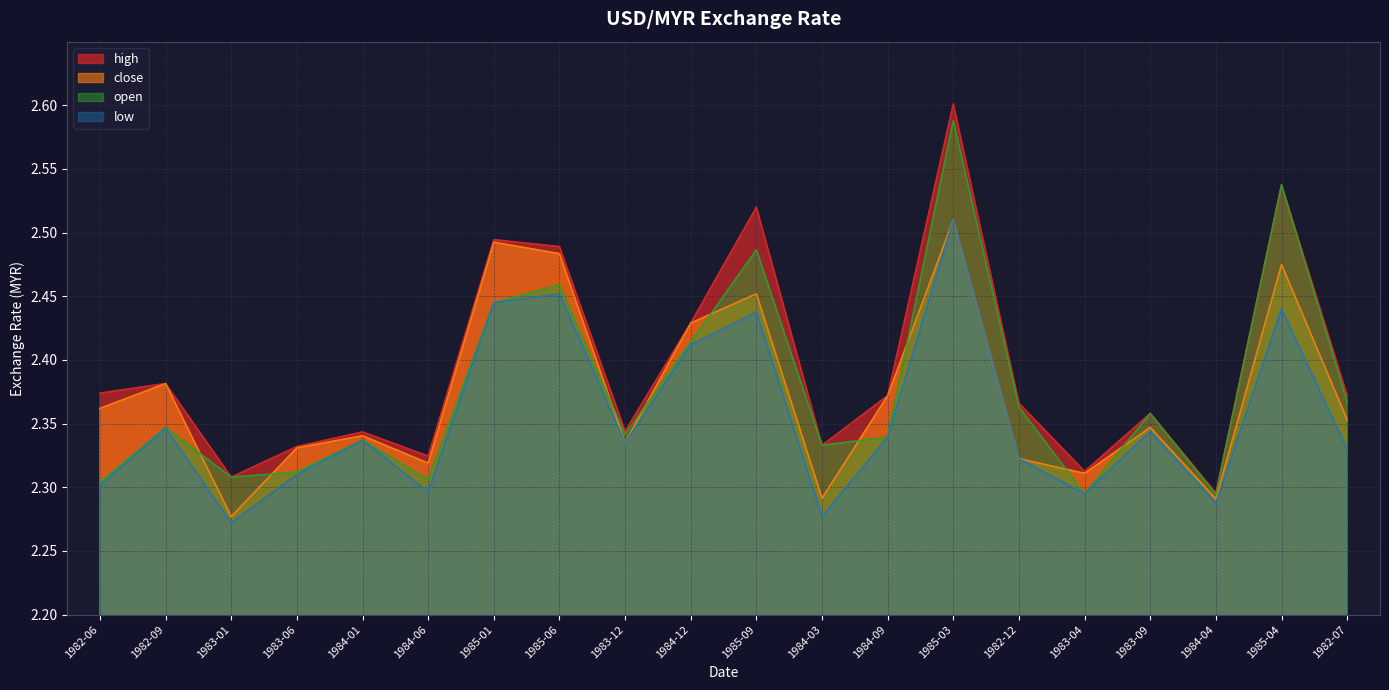

Which category has the highest value across all series?

1985-03